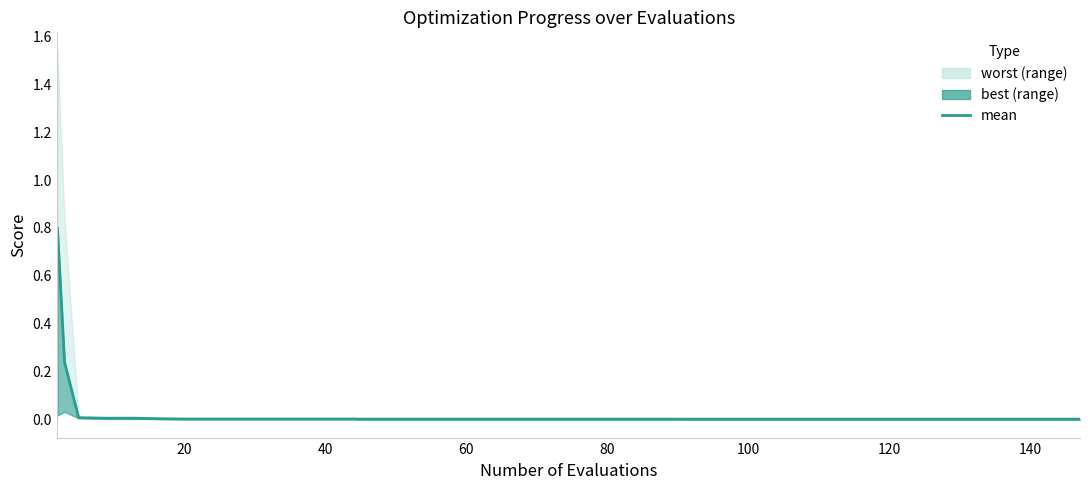

What is the difference between the second highest and second lowest values?

0.2